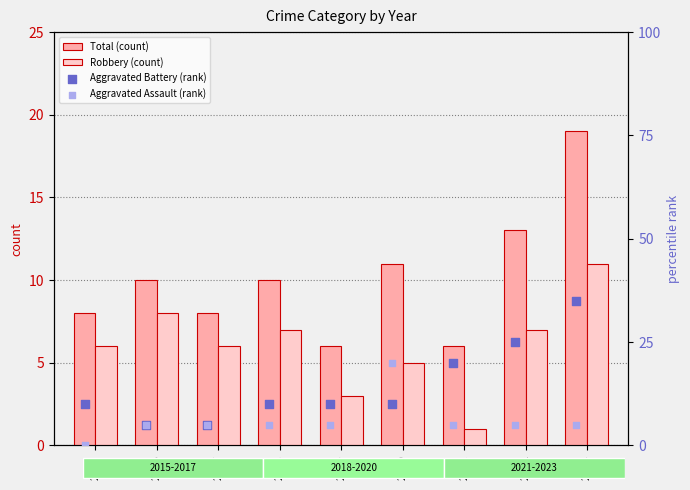

Is the value of Robbery (count) at 2021 greater than the value of Total (count) at 2023?

No